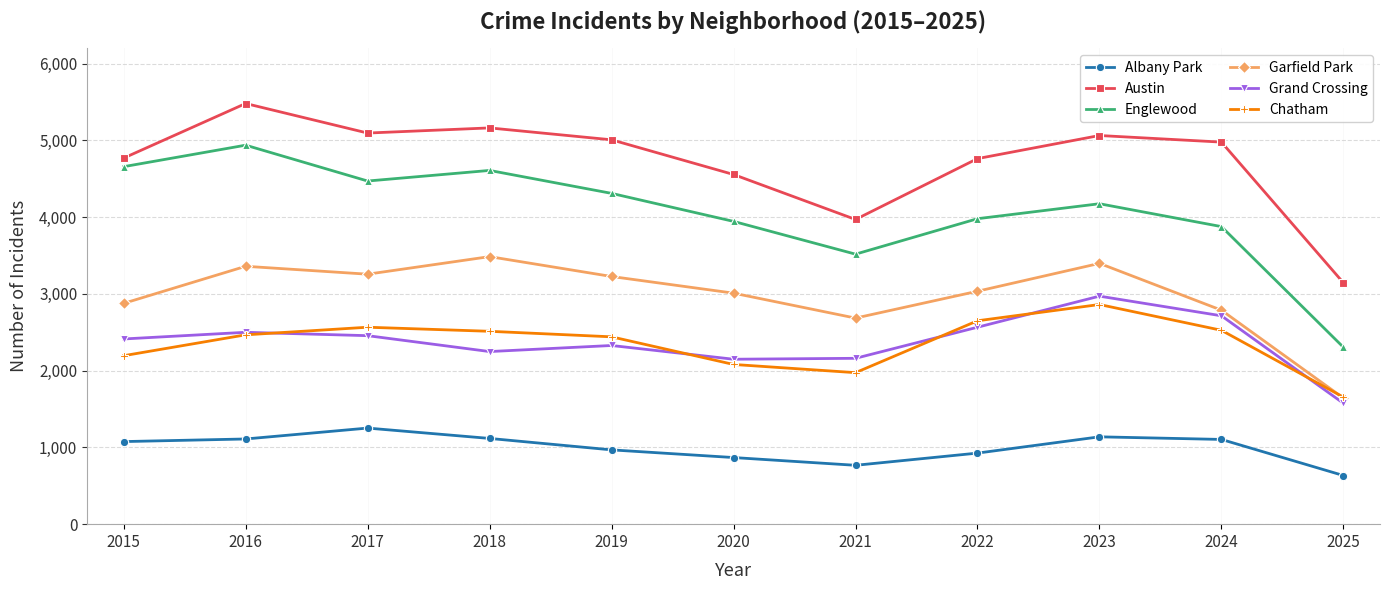

What is the approximate value of Albany Park at 2020?

868